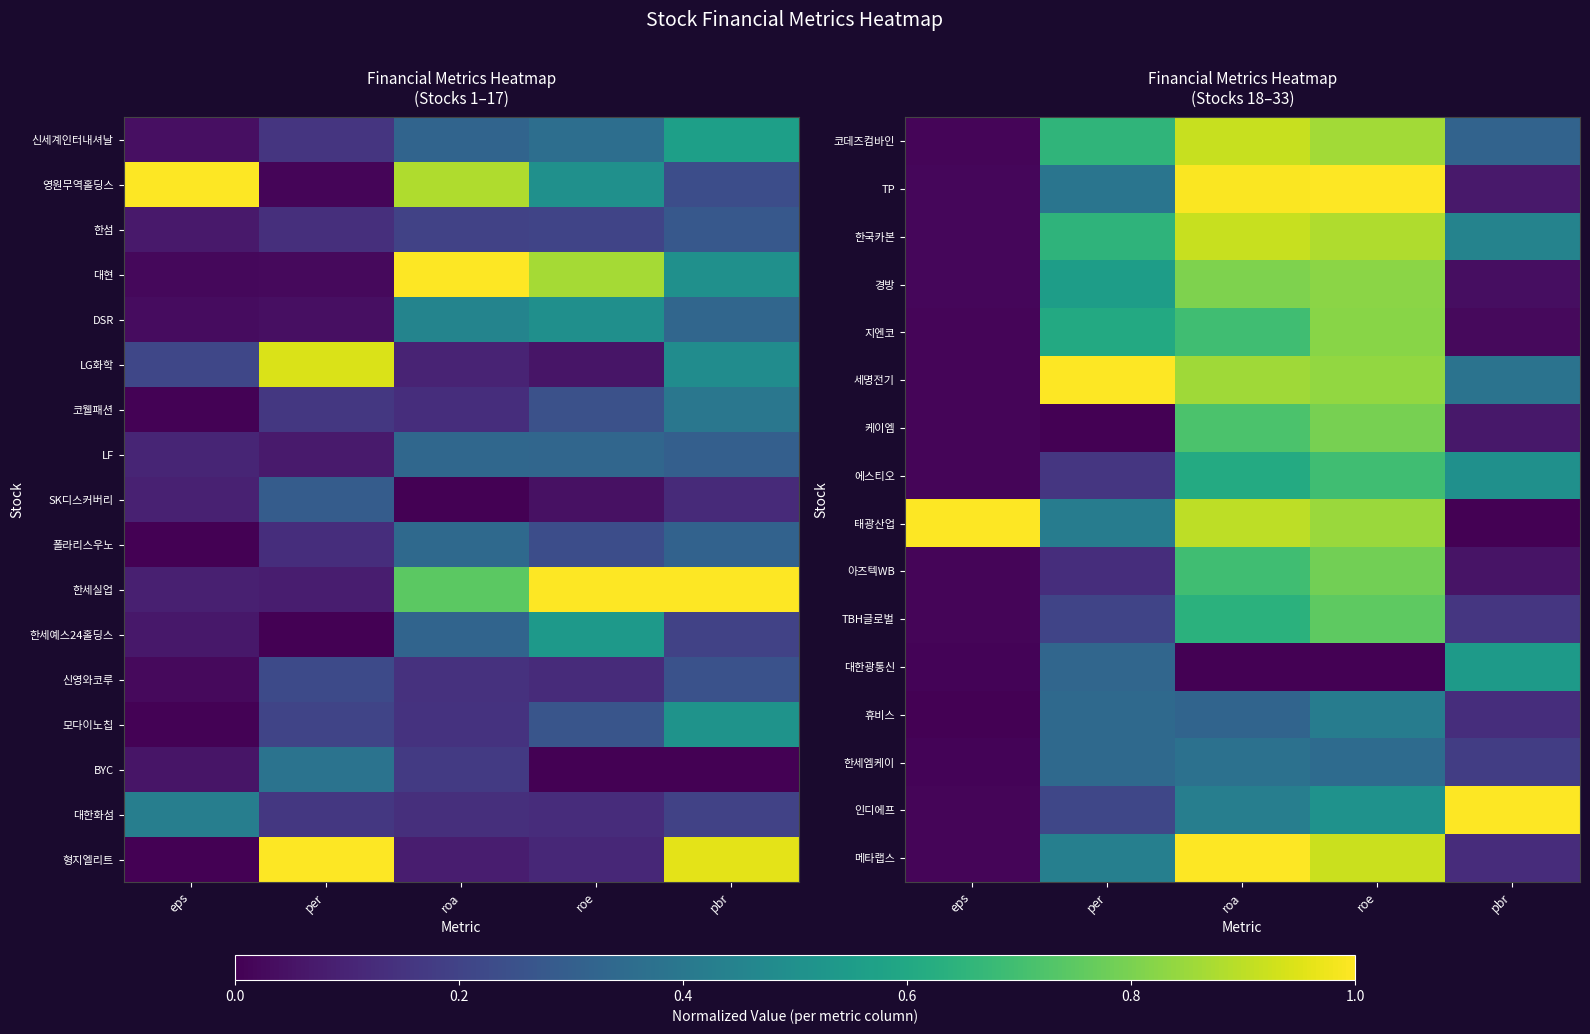

Is it true that 한세엠케이 equals 0.6 at roa?

False